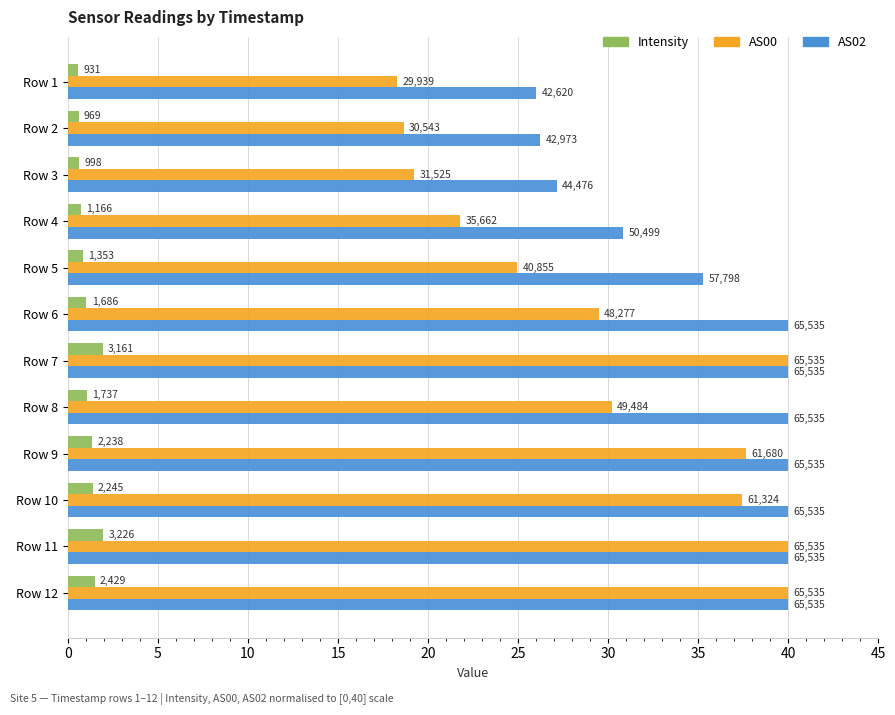

List the series in order of their peak value, highest first.

AS00, AS02, Intensity